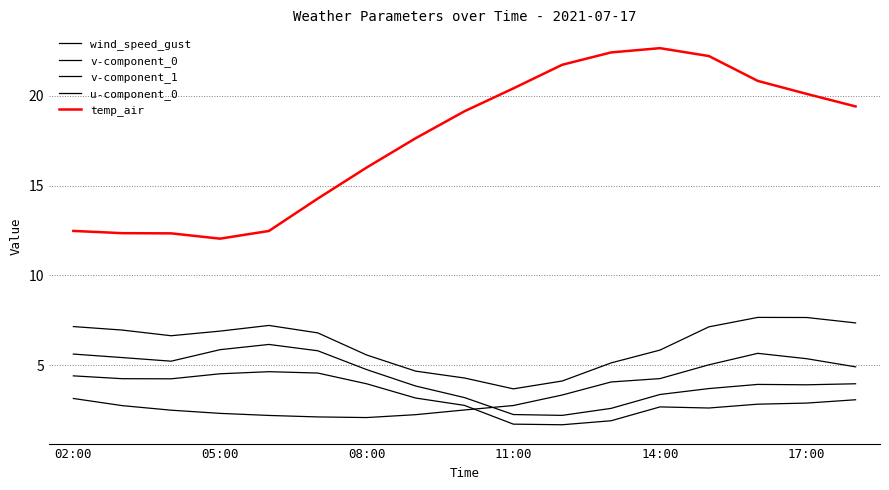

What is the sum of all v-component_1 values?

71.9